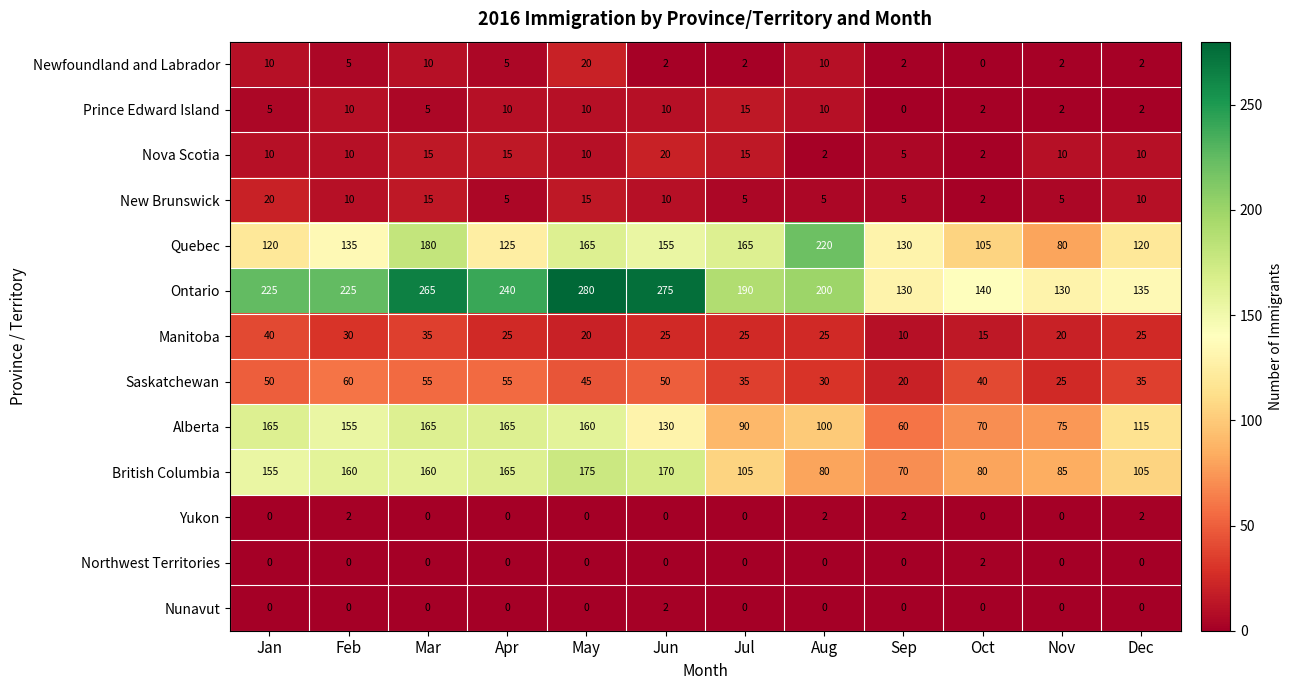

What is the total value across all series at Dec?

561